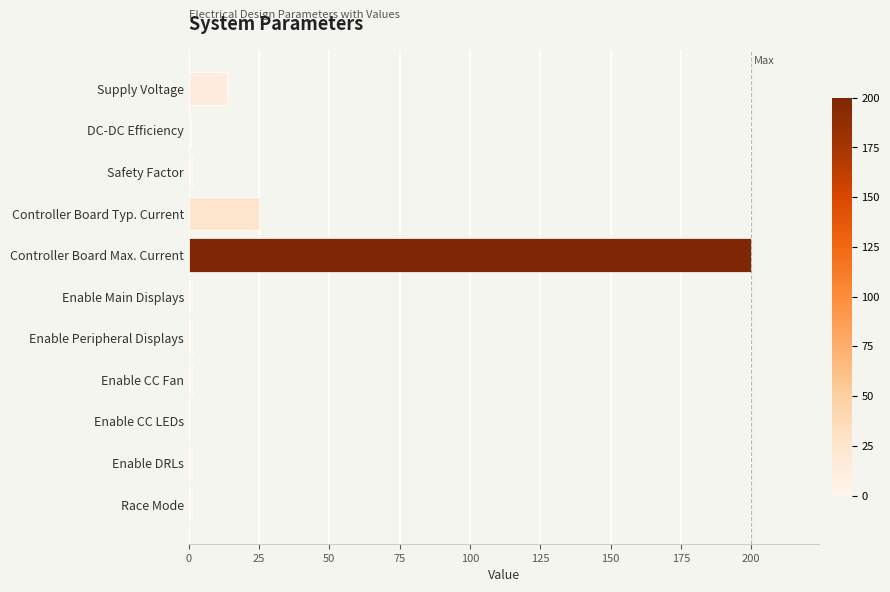

The chart shows a value of 5.9 at Controller Board Typ. Current. True or false?

False